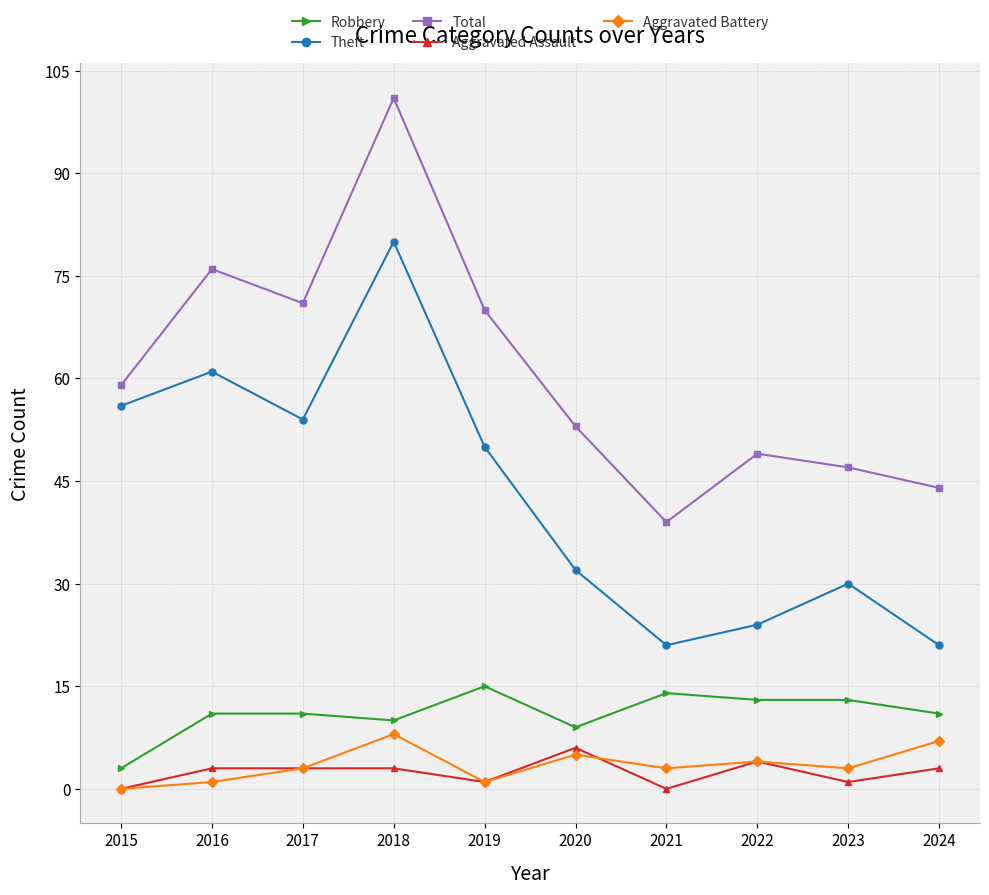

In Theft, how many points are higher than both neighbors (excluding endpoints)?

3